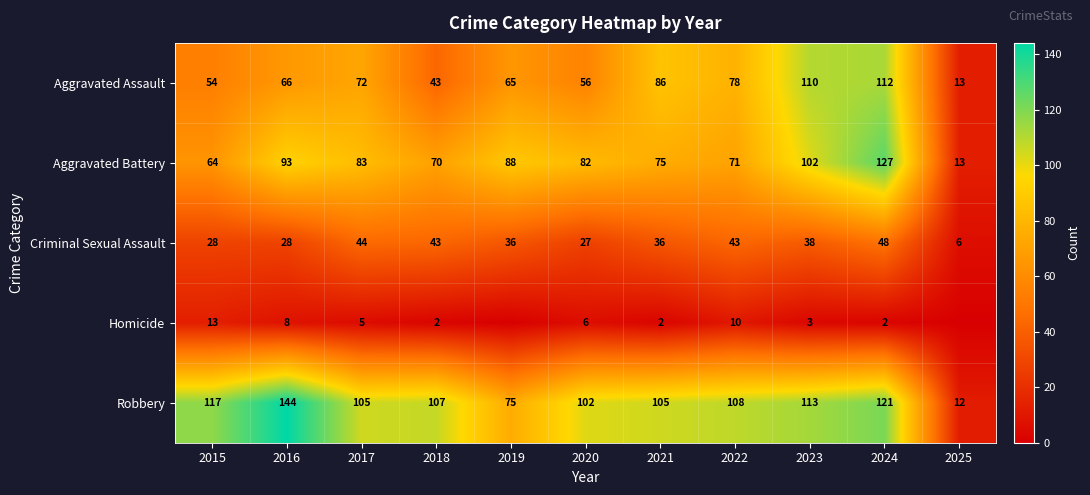

Rank the series at 2016 from lowest to highest value.

Homicide, Criminal Sexual Assault, Aggravated Assault, Aggravated Battery, Robbery